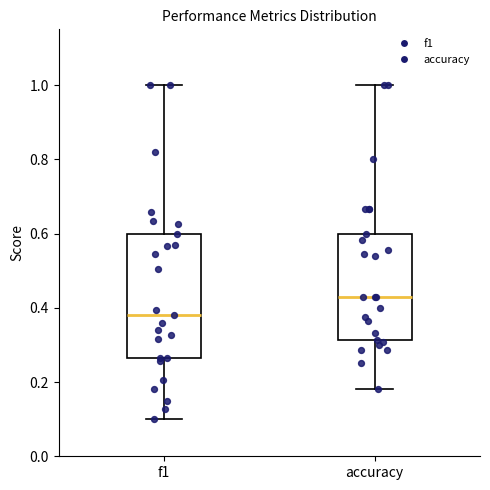

Which box's median line is the highest?

accuracy